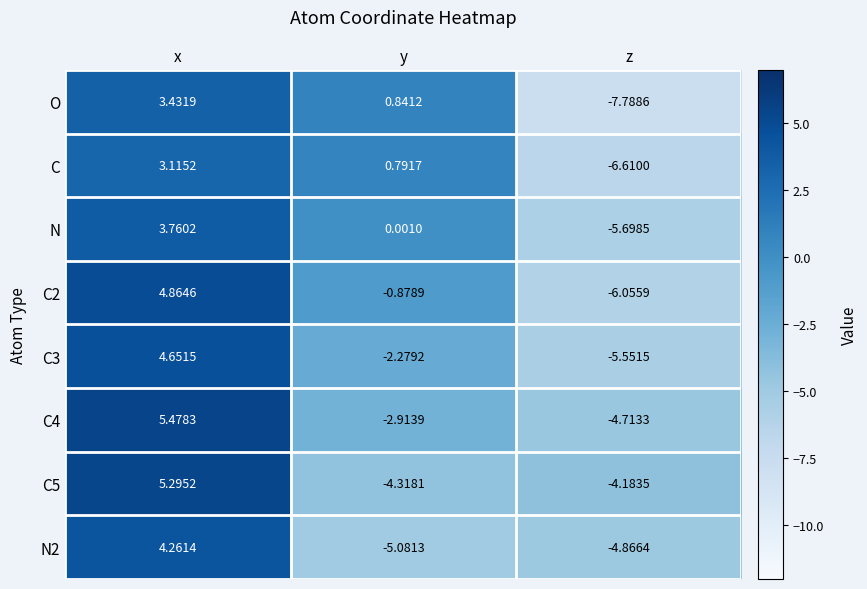

What is the spread (max minus min) of values at y?

5.9